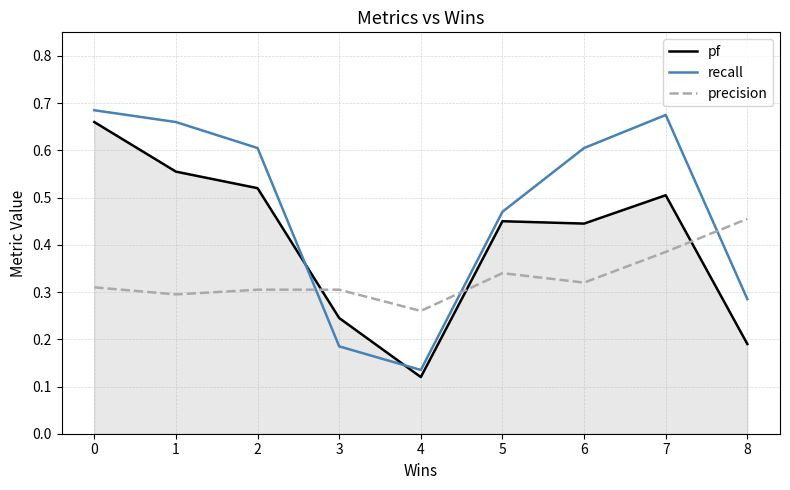

The recall series shows 0.0 at 4. True or false?

False